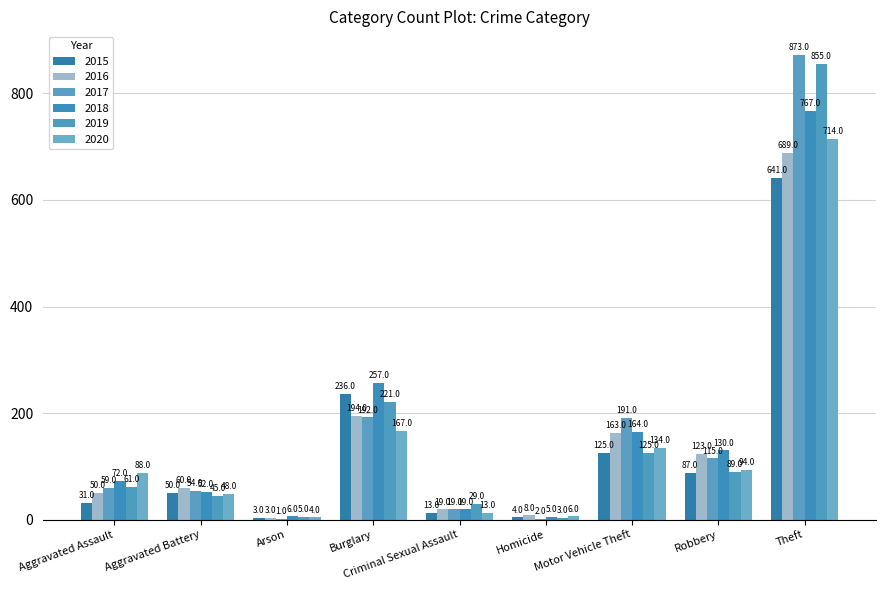

Reading left to right, transcribe all the data shown in this chart.

2015: Aggravated Assault=31	Aggravated Battery=50	Arson=3	Burglary=236	Criminal Sexual Assault=13	Homicide=4	Motor Vehicle Theft=125	Robbery=87	Theft=641
2016: Aggravated Assault=50	Aggravated Battery=60	Arson=3	Burglary=194	Criminal Sexual Assault=19	Homicide=8	Motor Vehicle Theft=163	Robbery=123	Theft=689
2017: Aggravated Assault=59	Aggravated Battery=54	Arson=1	Burglary=192	Criminal Sexual Assault=19	Homicide=2	Motor Vehicle Theft=191	Robbery=115	Theft=873
2018: Aggravated Assault=72	Aggravated Battery=52	Arson=6	Burglary=257	Criminal Sexual Assault=19	Homicide=5	Motor Vehicle Theft=164	Robbery=130	Theft=767
2019: Aggravated Assault=61	Aggravated Battery=45	Arson=5	Burglary=221	Criminal Sexual Assault=29	Homicide=3	Motor Vehicle Theft=125	Robbery=89	Theft=855
2020: Aggravated Assault=88	Aggravated Battery=48	Arson=4	Burglary=167	Criminal Sexual Assault=13	Homicide=6	Motor Vehicle Theft=134	Robbery=94	Theft=714